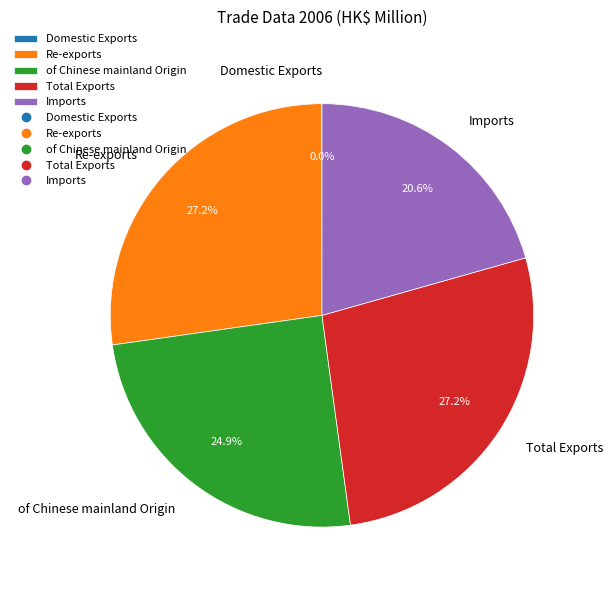

Approximately how many times larger is the value at Re-exports compared to Total Exports?

1.0